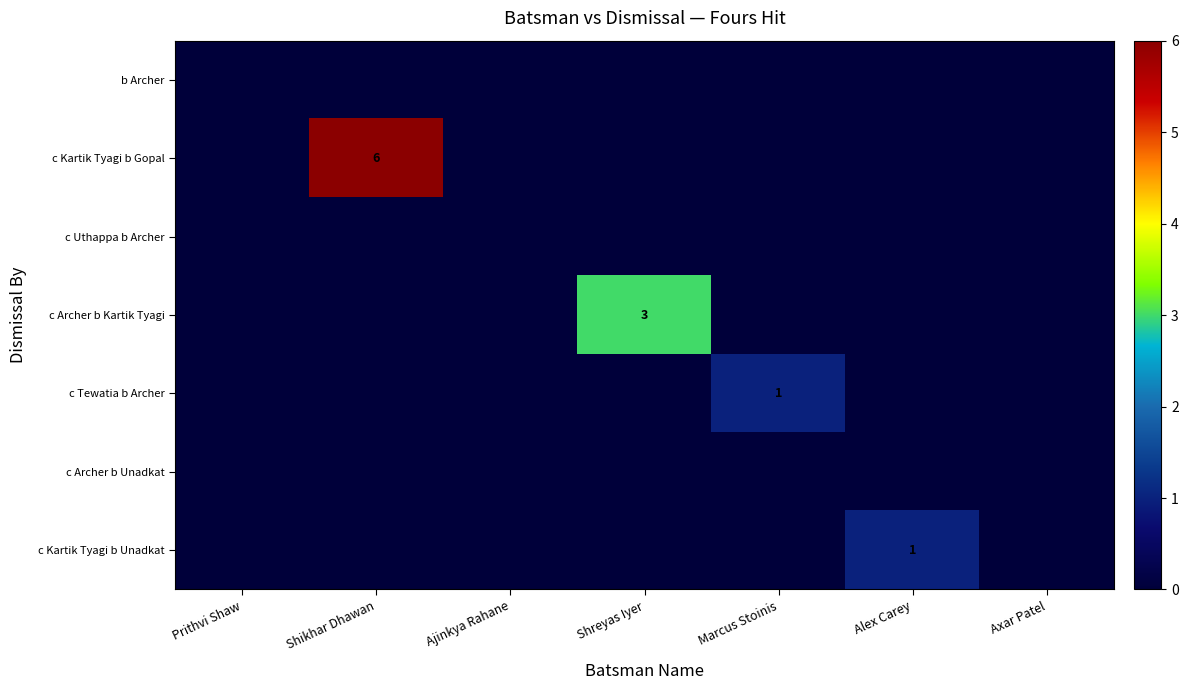

What is the difference between the highest and lowest values at Marcus Stoinis?

1